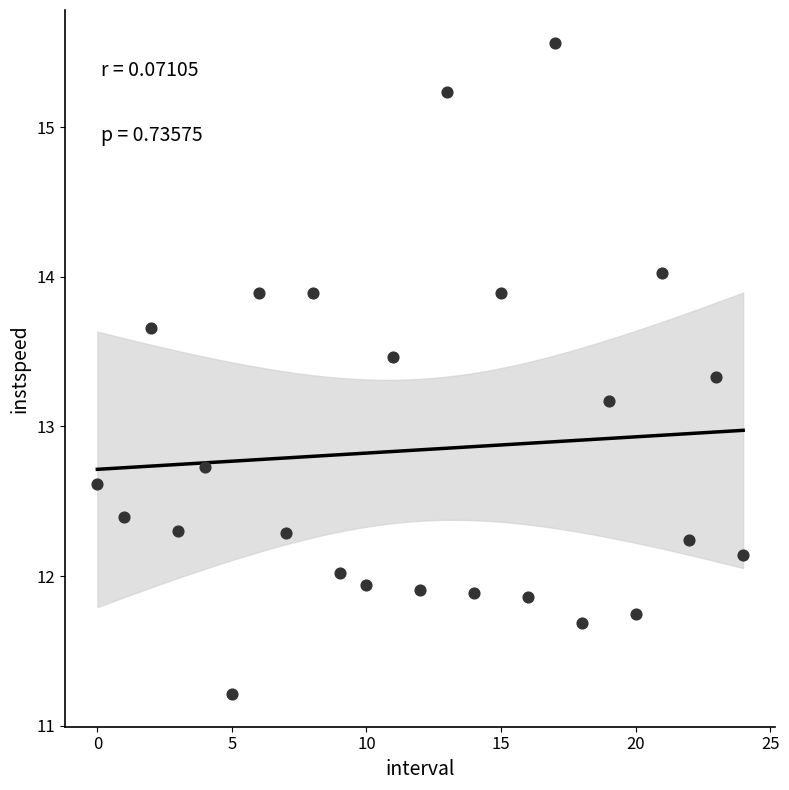

What Y value in the scatter plot is closest to 13?

13.2